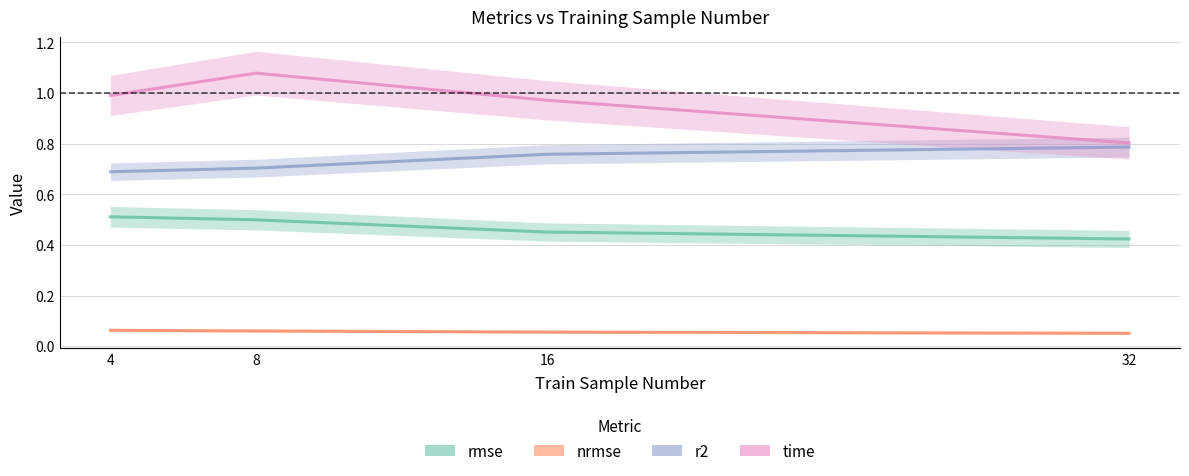

At which label does nrmse reach its peak?

4